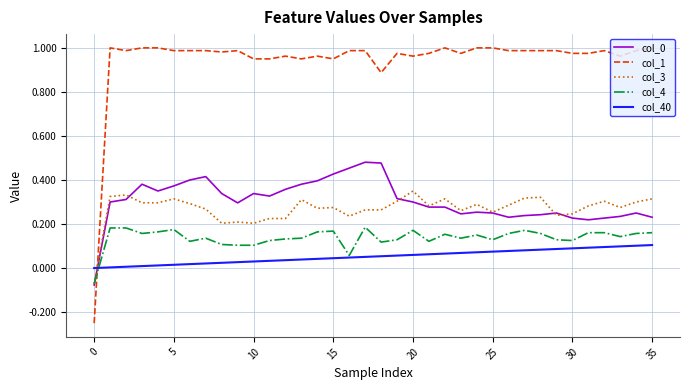

Which series has the largest range (max minus min)?

col_1